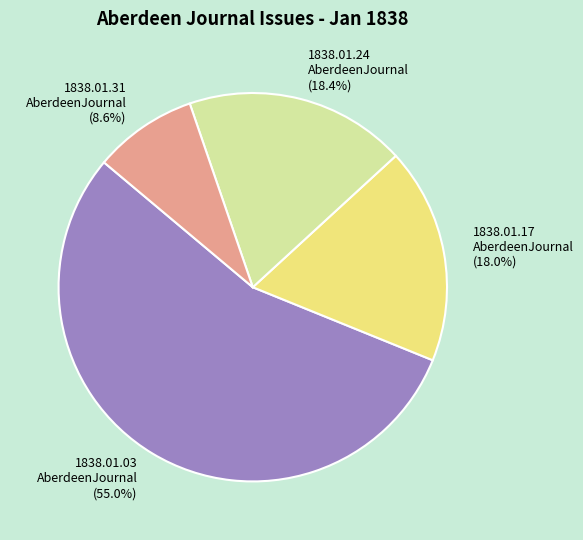

How many slices are in this pie chart?

4